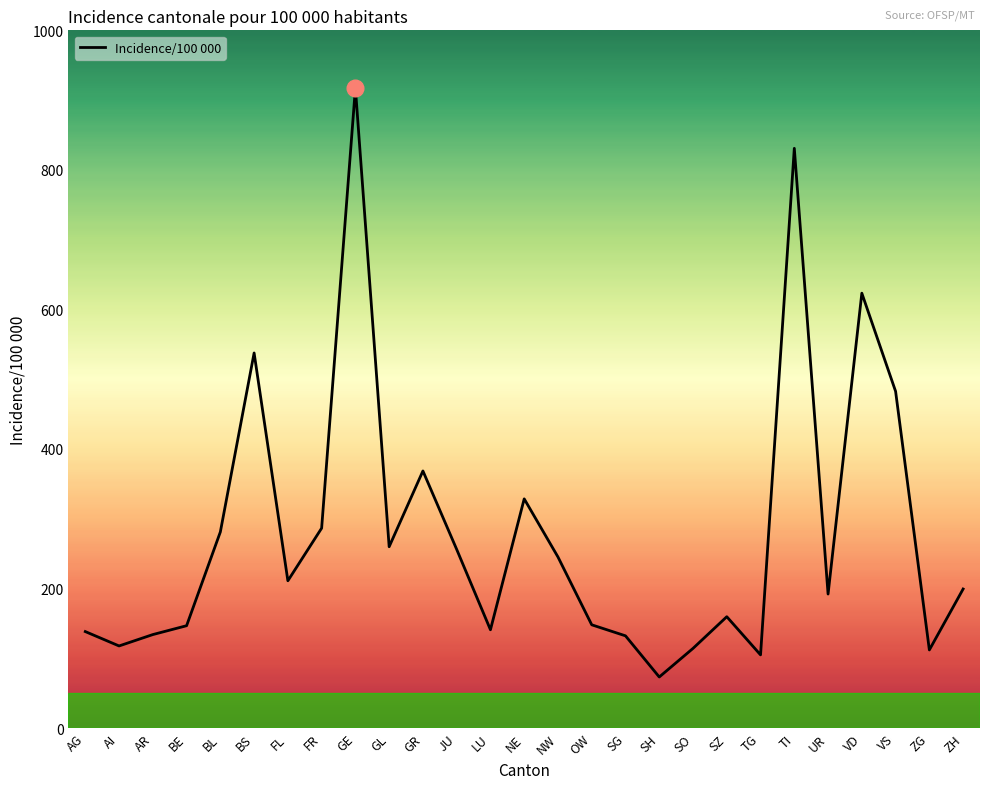

What is the smallest value displayed?

73.2